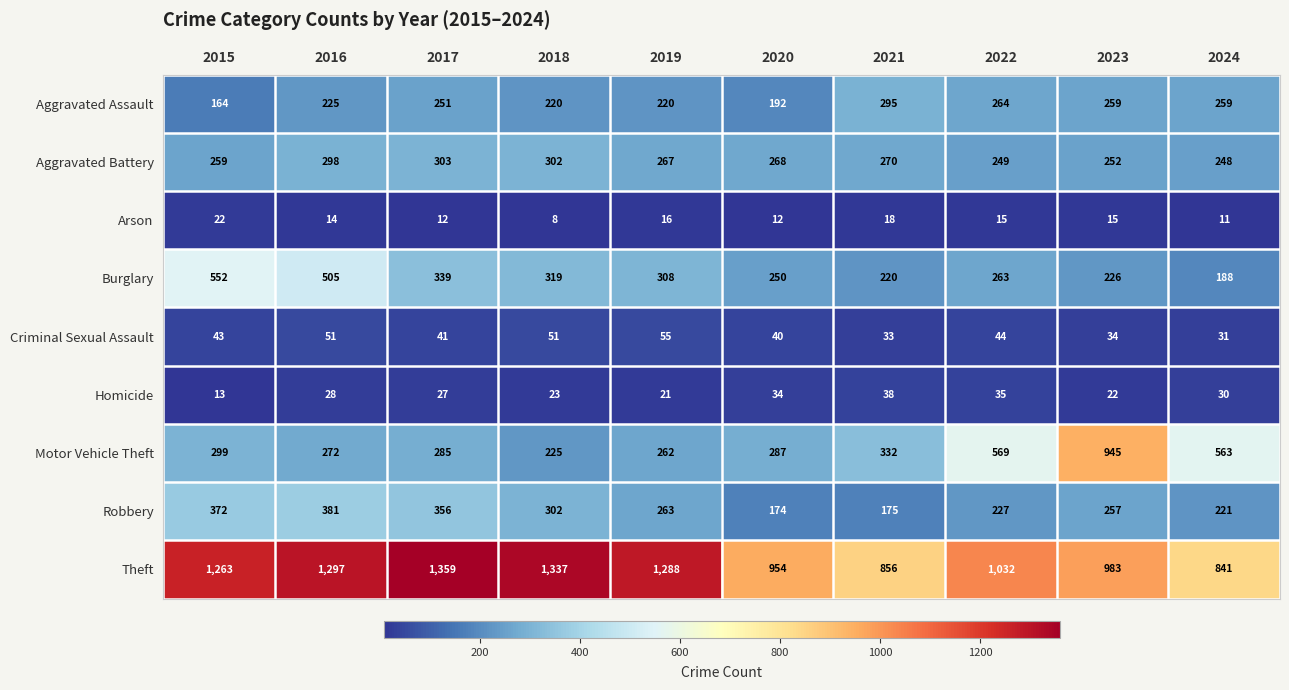

What is the smallest value displayed?

8